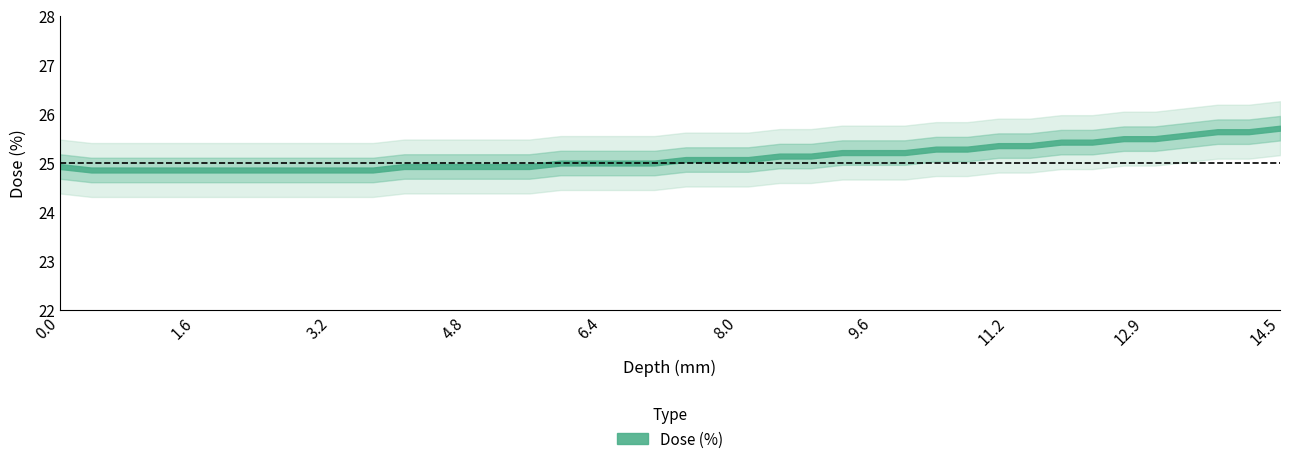

What position from the right is 6.674?

22